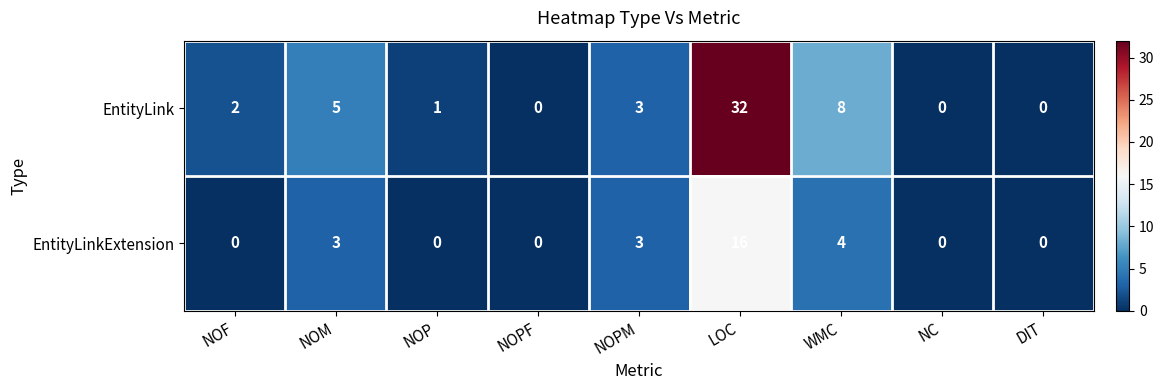

What is the difference between the highest and lowest values at NOF?

2